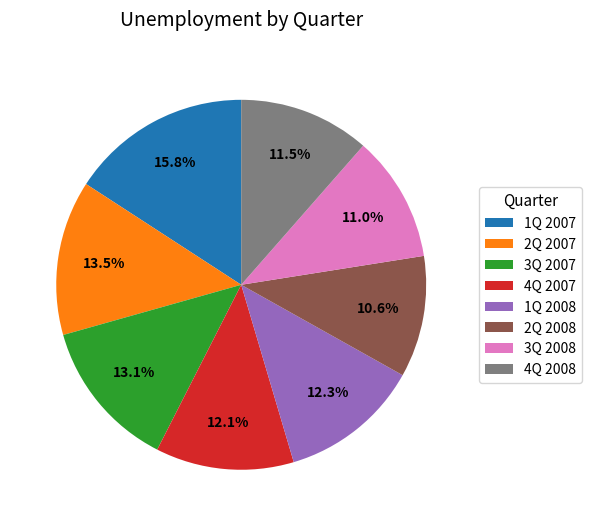

What is the ratio of the value at 1Q 2008 to the value at 2Q 2007?

0.9